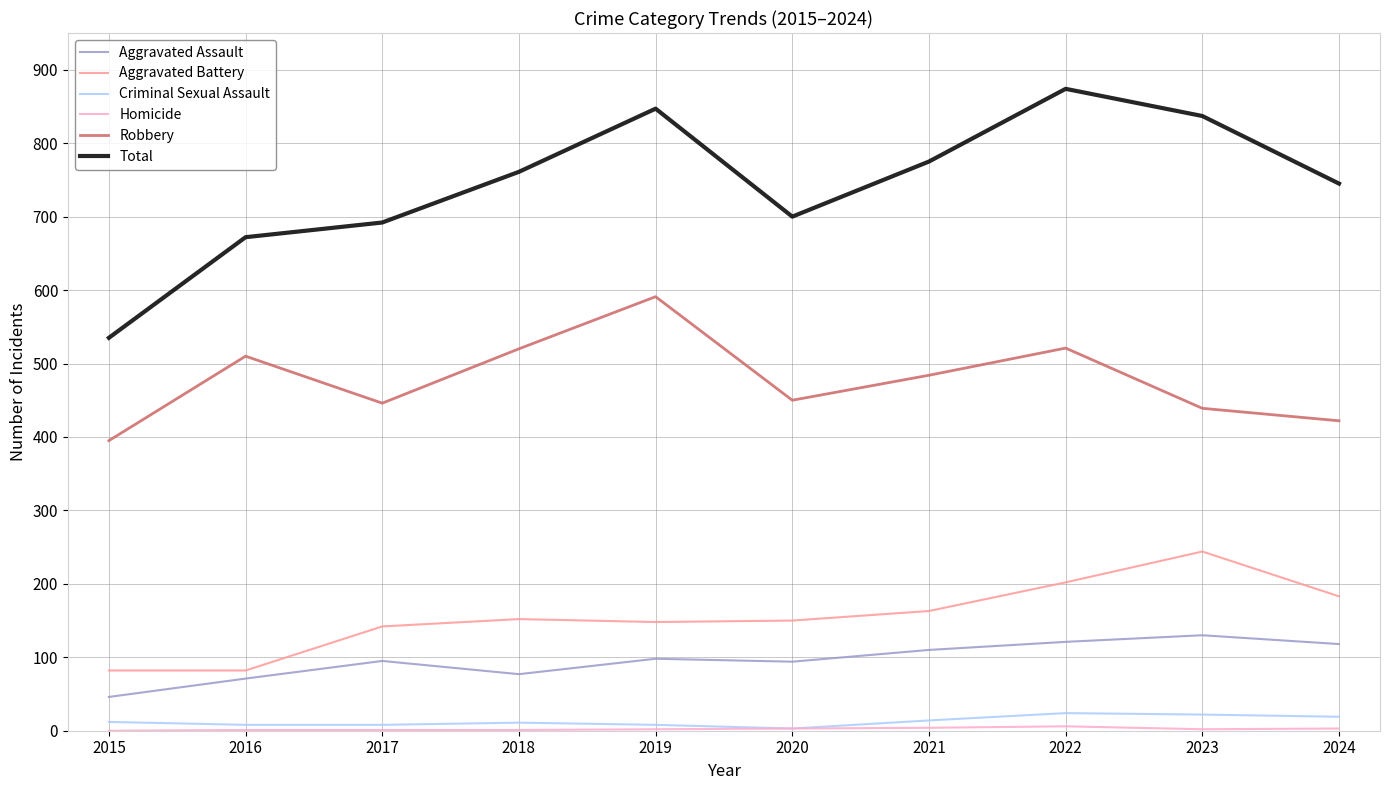

Where is the first local maximum for Total?

2019